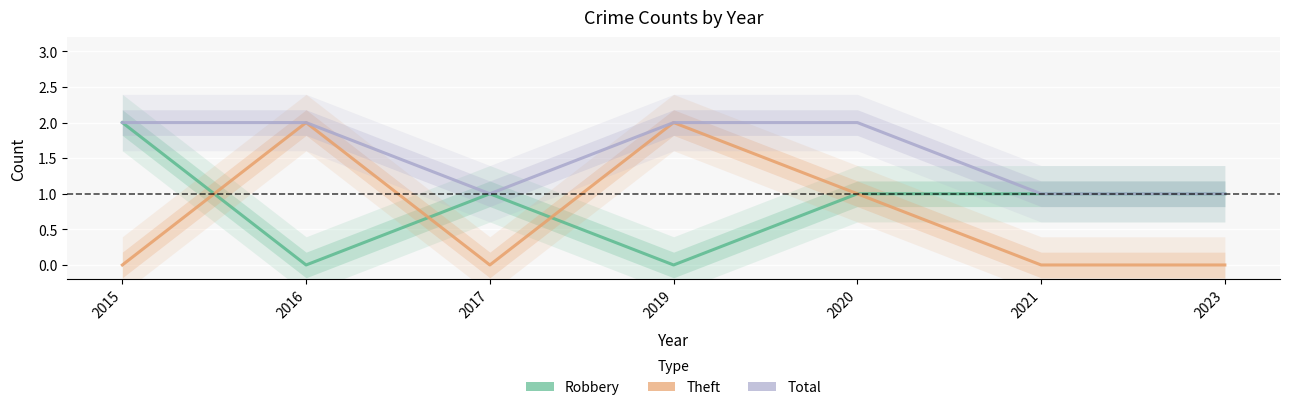

True or false: Robbery and Theft intersect in this chart.

True